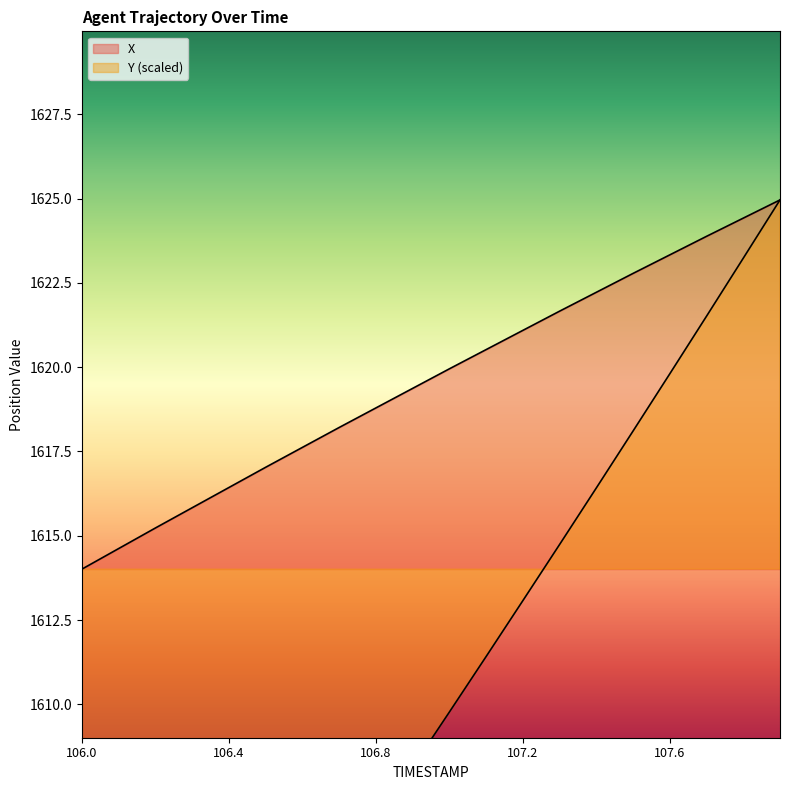

What position from the left is 106.8?

9